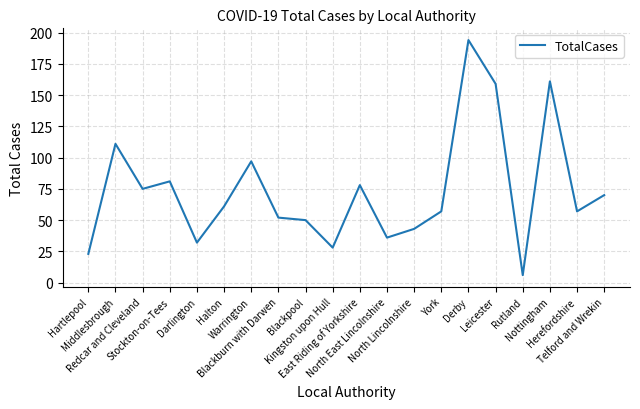

At which category does the data reach its first local valley?

Redcar and Cleveland